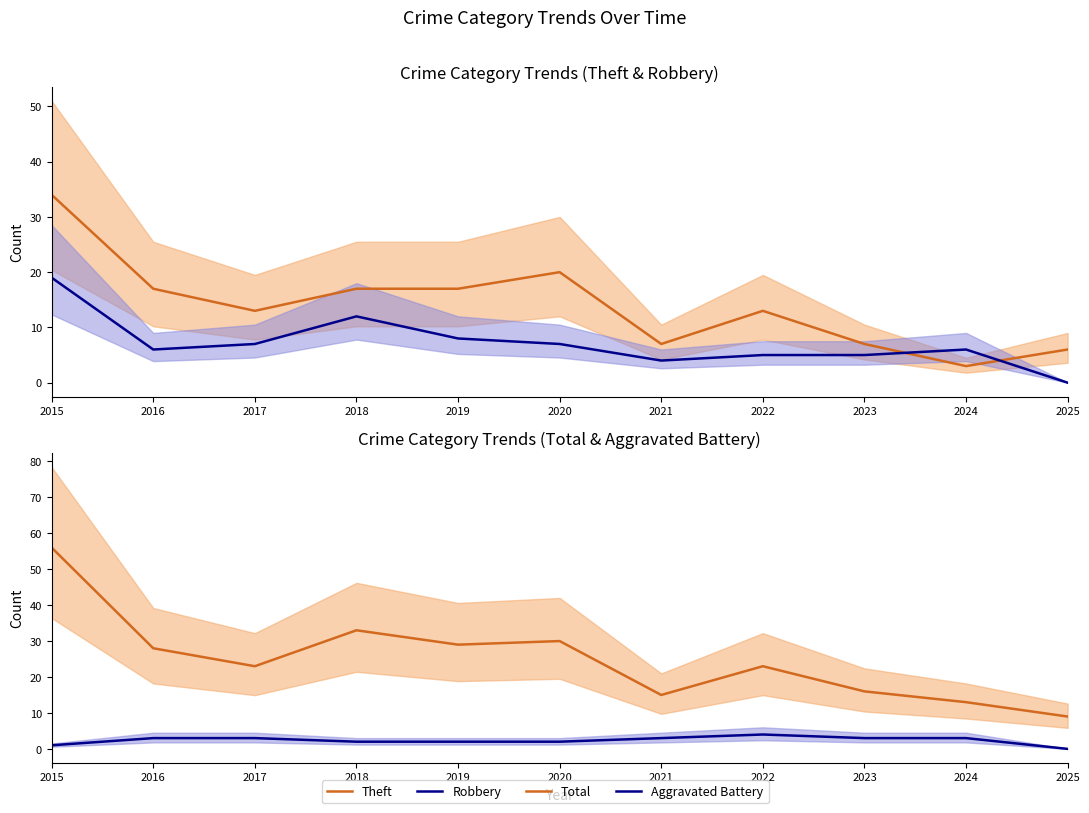

How many data points in Theft are less than 13?

4